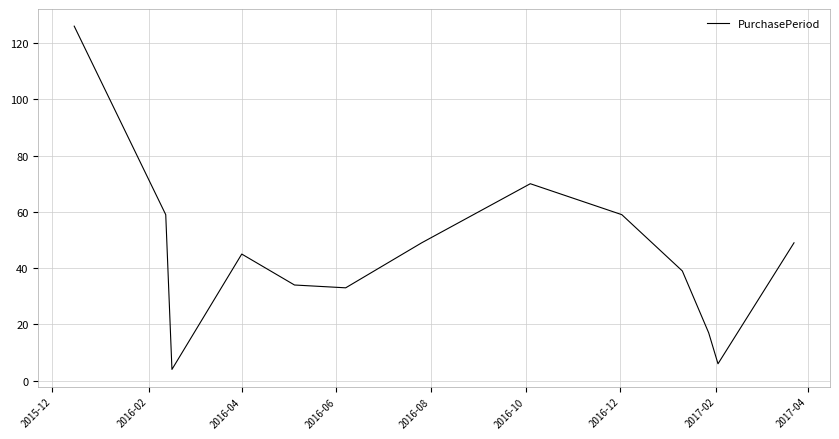

What is the smallest value displayed?

4